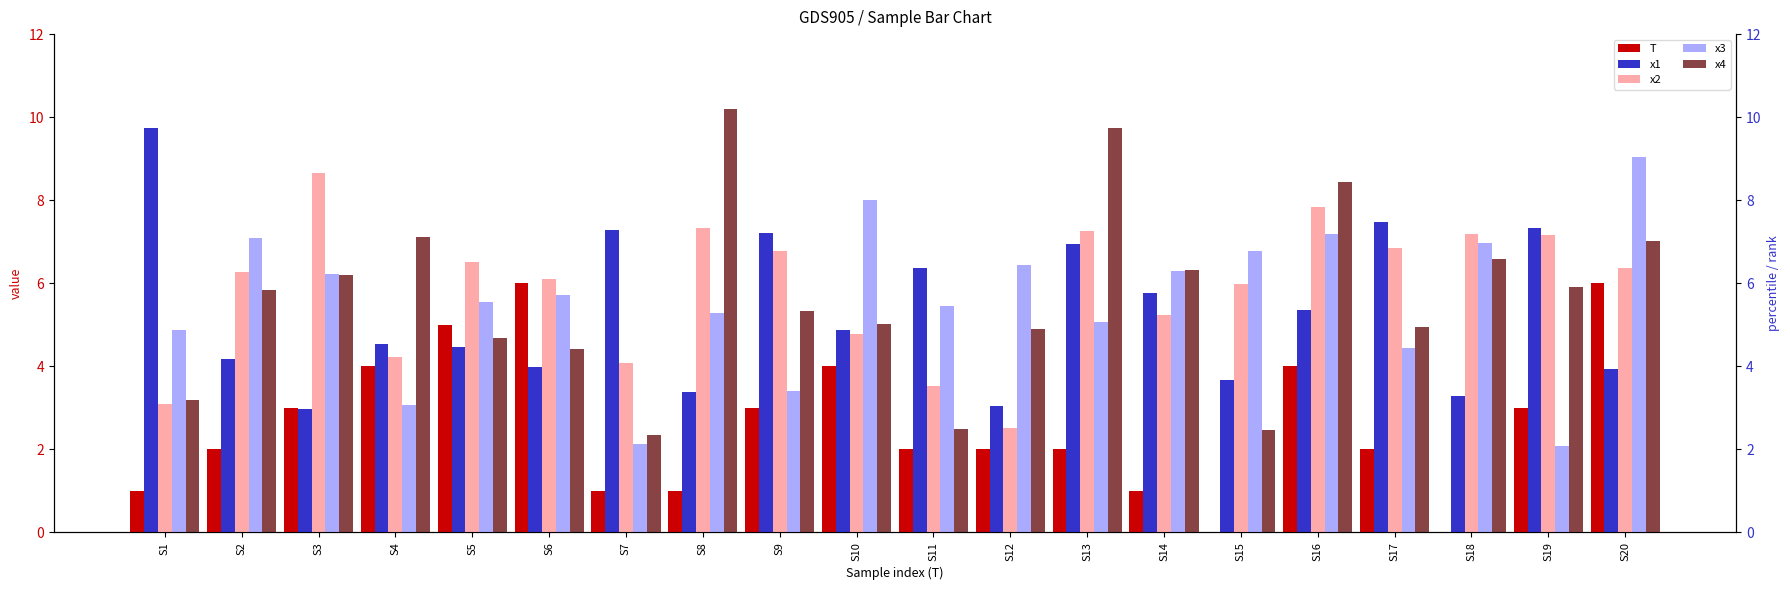

What is the difference between the maximum and second lowest values in the T series?

6.0